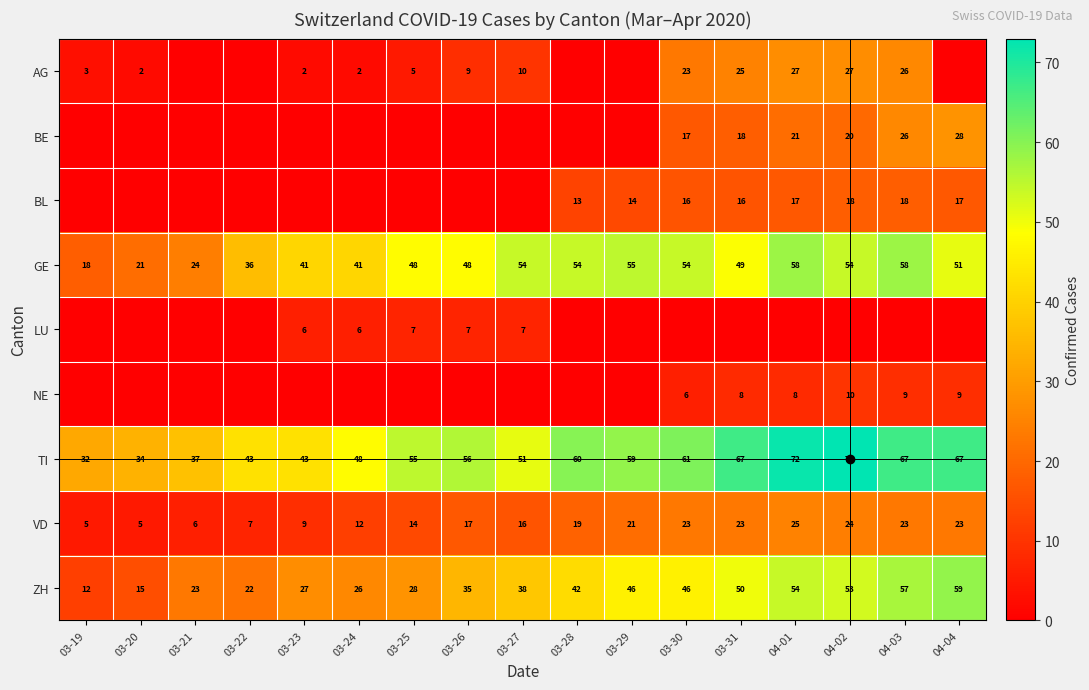

True or false: BL has a value of 9 at 03-30.

False